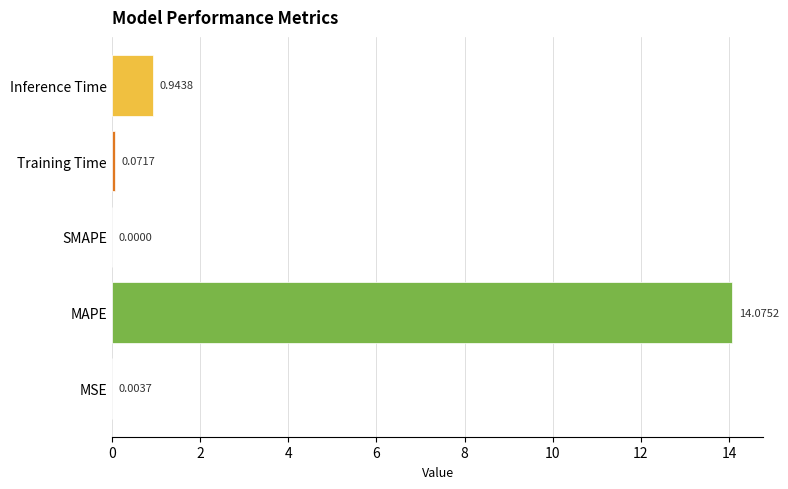

Are the bars grouped side by side (vs. stacked)?

No